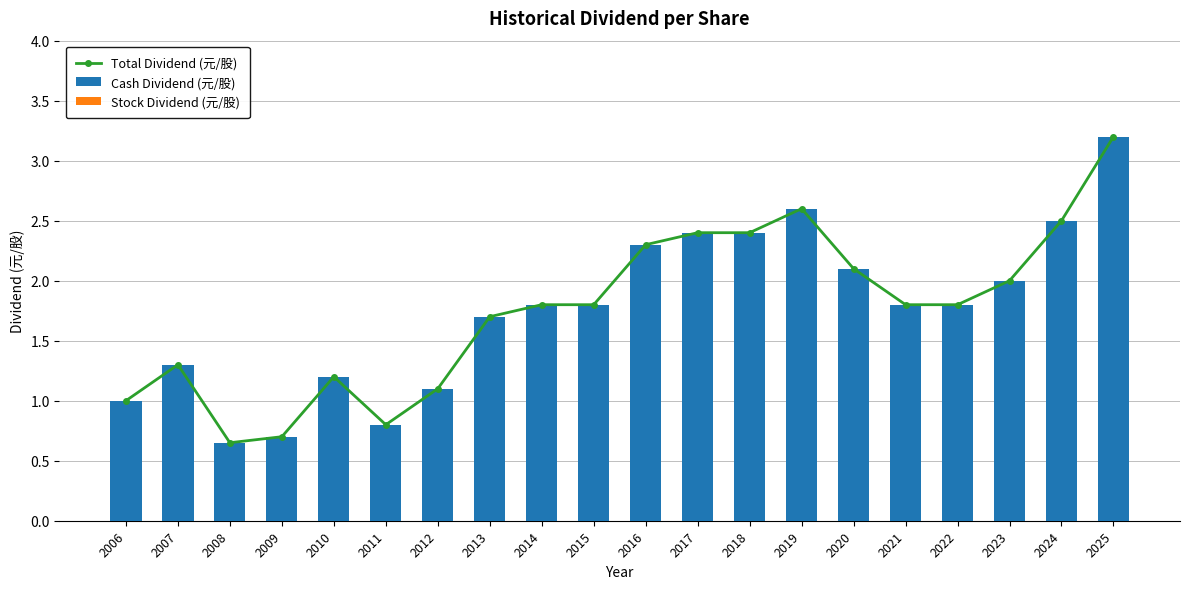

Which series has the largest total across all categories?

Total Dividend (元/股)